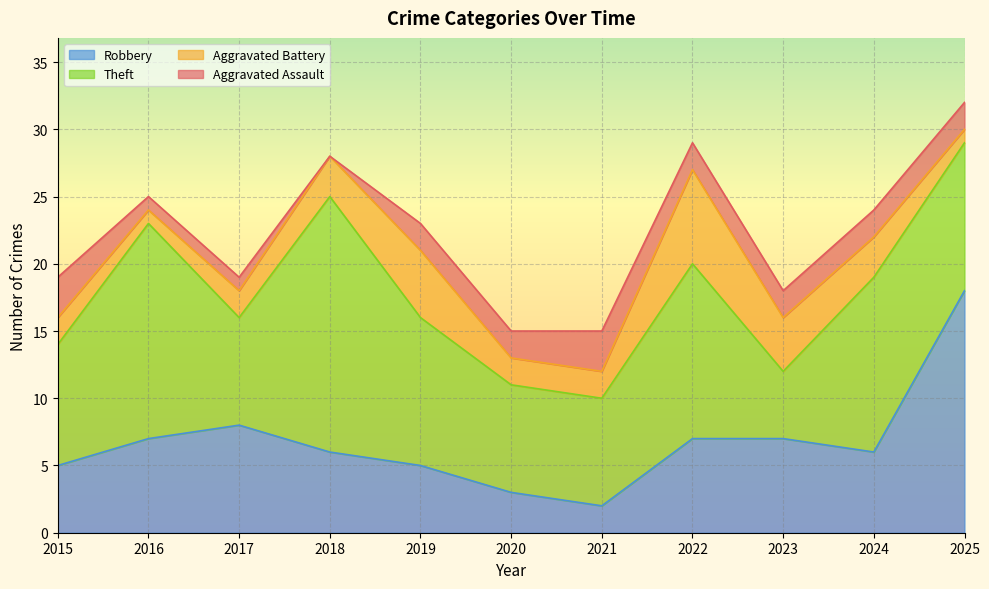

True or false: Aggravated Assault and Aggravated Battery intersect in this chart.

True